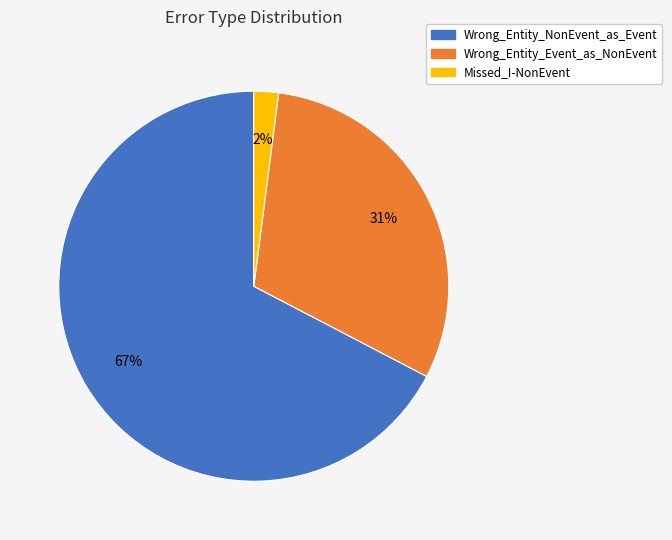

Which slice is the smallest?

Missed_I-NonEvent